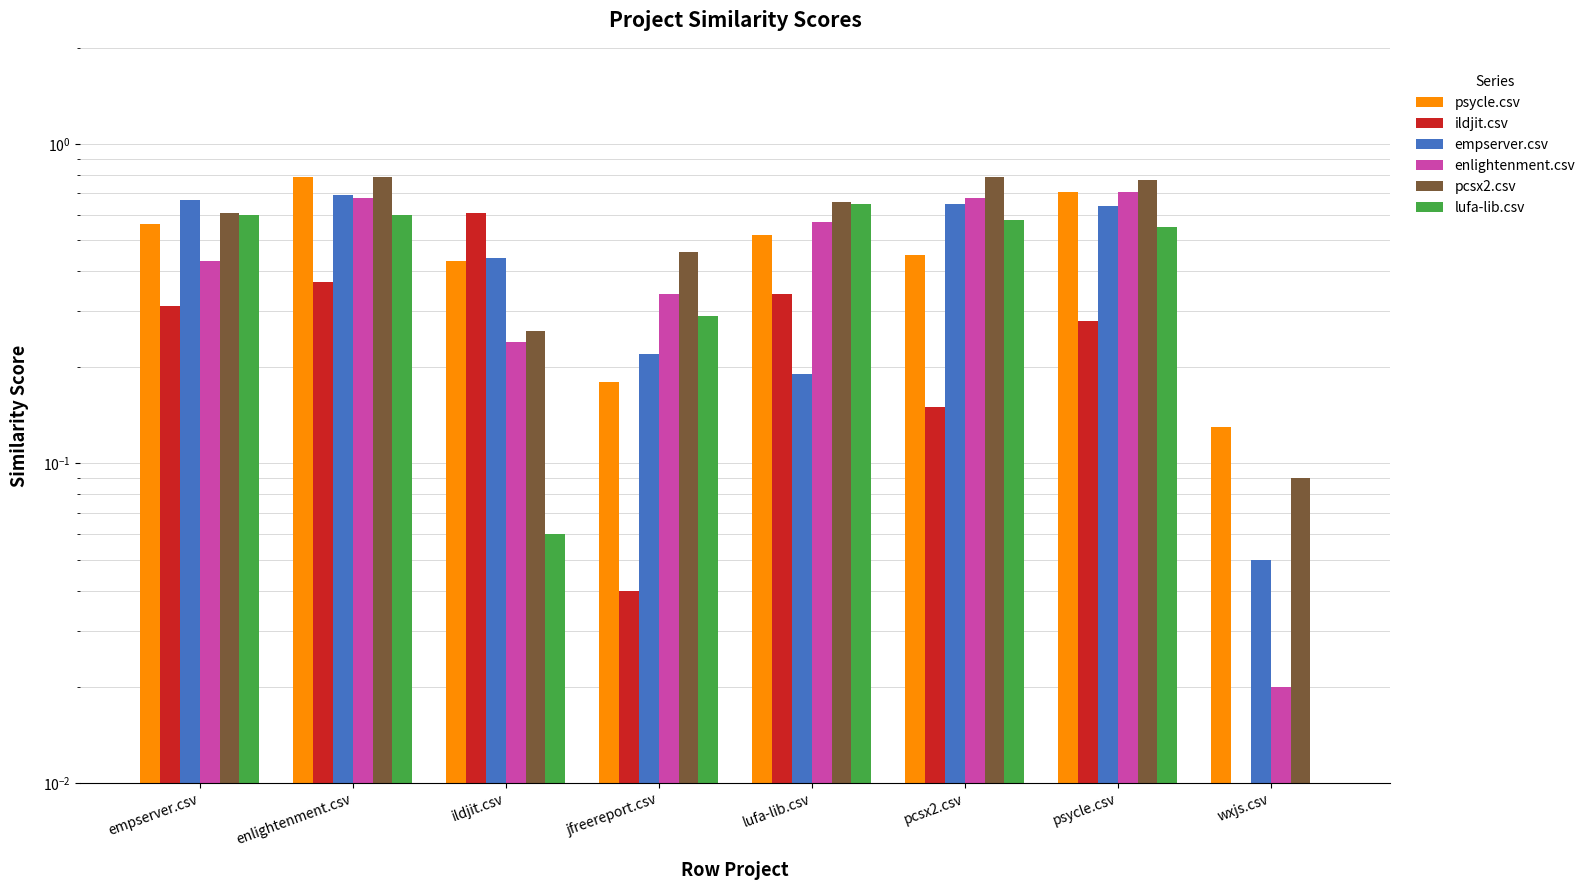

What is the maximum value shown in the chart?

0.8